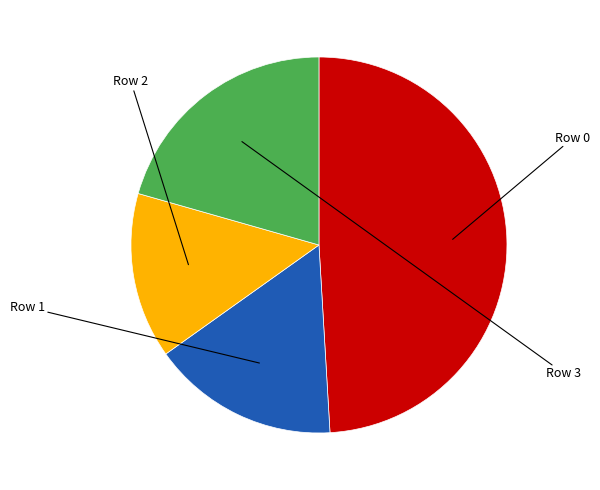

Does any single category account for the majority?

No